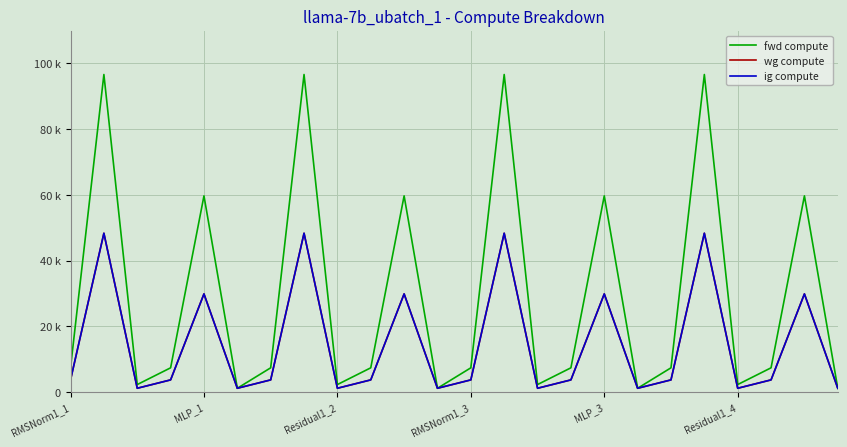

What is the difference between the second highest and minimum values in the fwd compute series?

95497.1